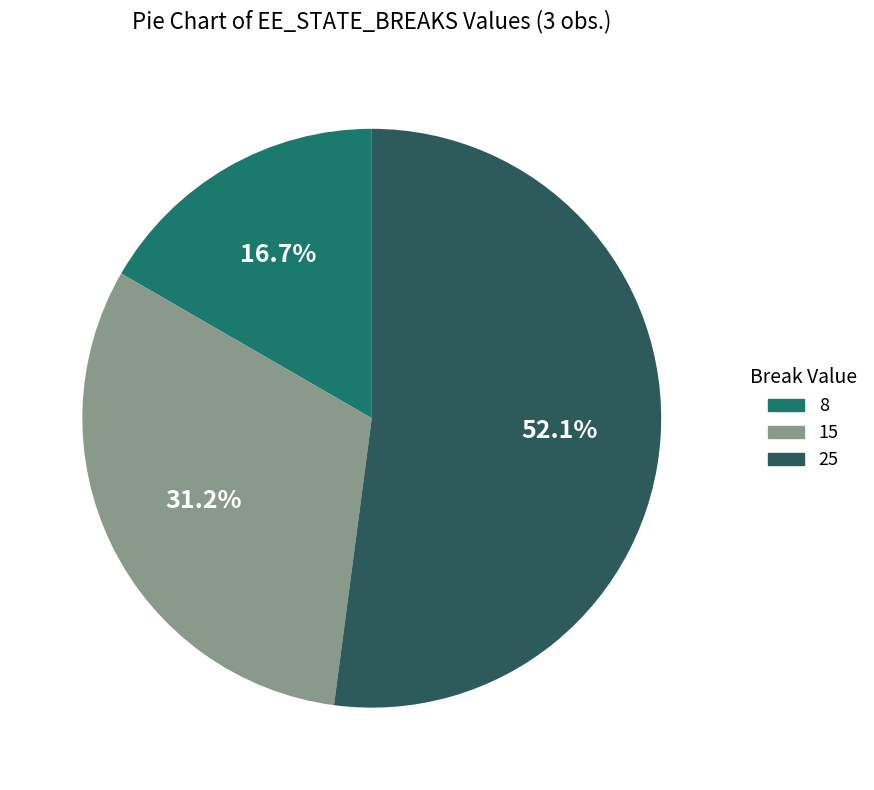

What is the total percentage of 15 and 25?

83.3%